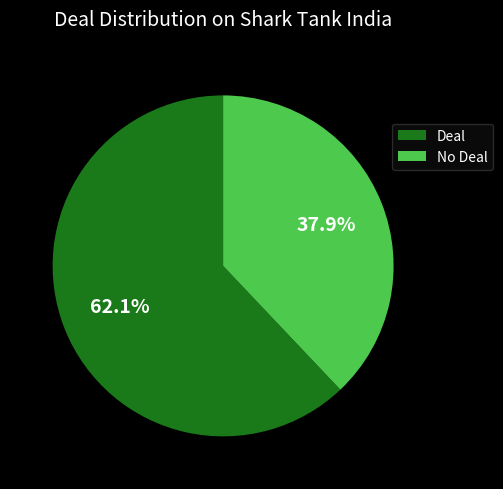

What portion of the pie excludes No Deal?

62.1%